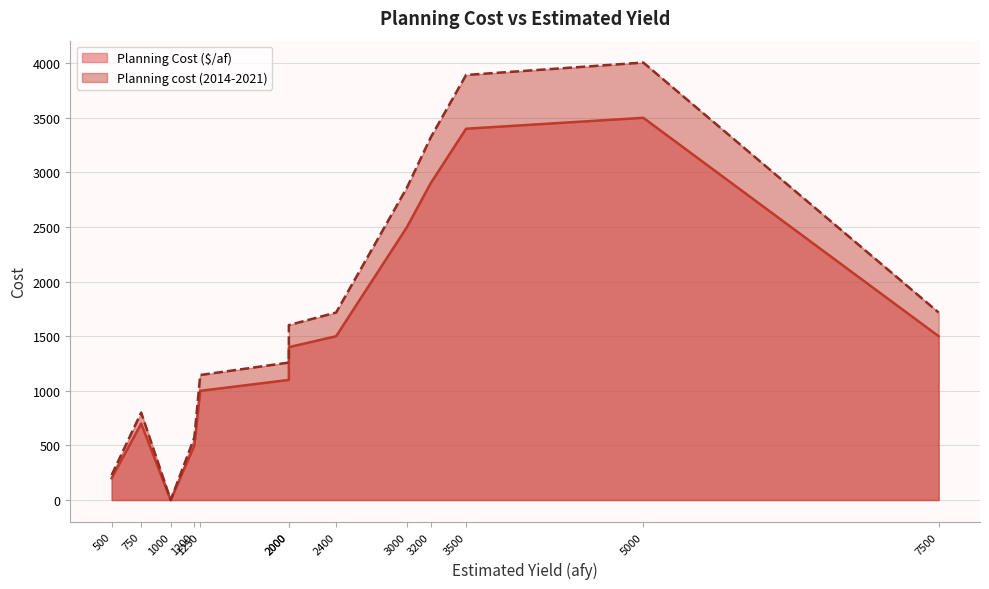

Where is the first local minimum for Planning cost (2014-2021)?

1000